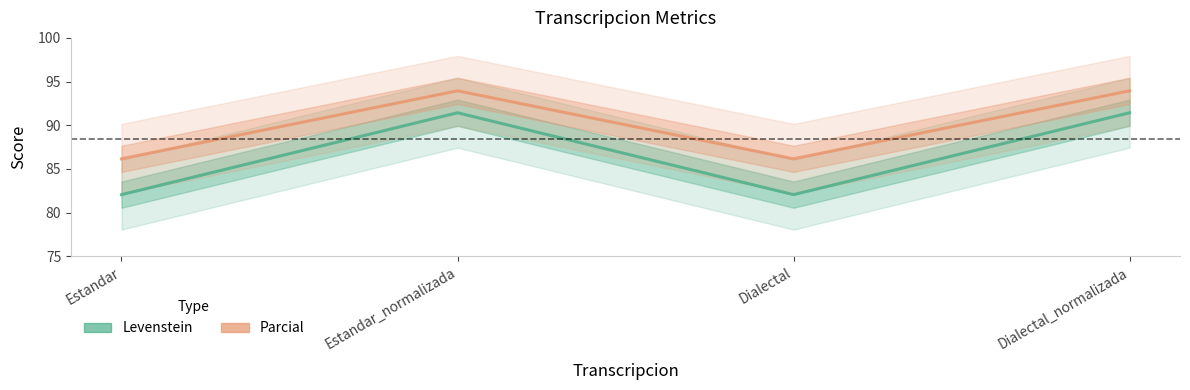

Is it true that Parcial equals 86.2 at Dialectal?

True